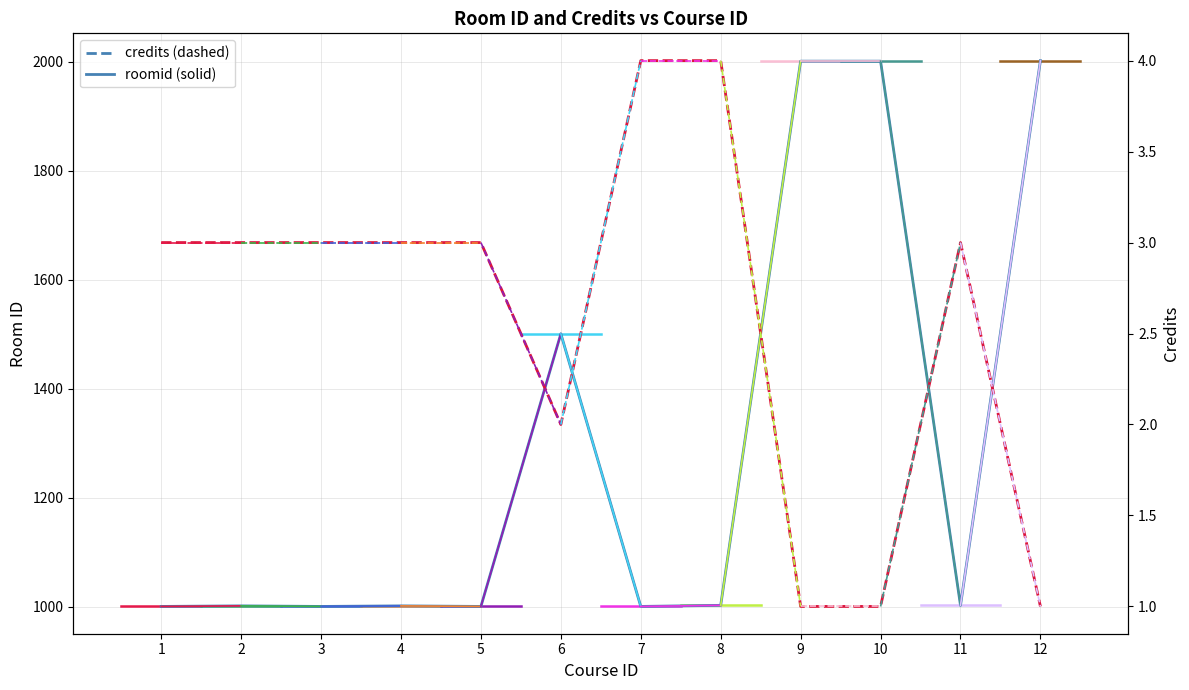

What is the sum of all credits values?

31